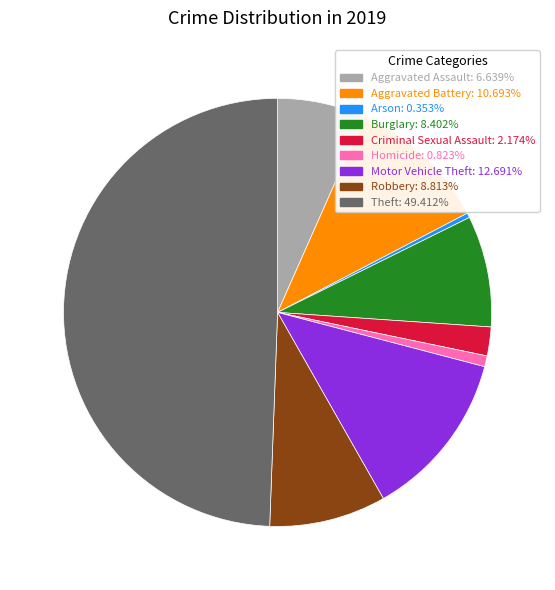

Is the sum of Homicide: 0.823% and Arson: 0.353% greater than half?

No